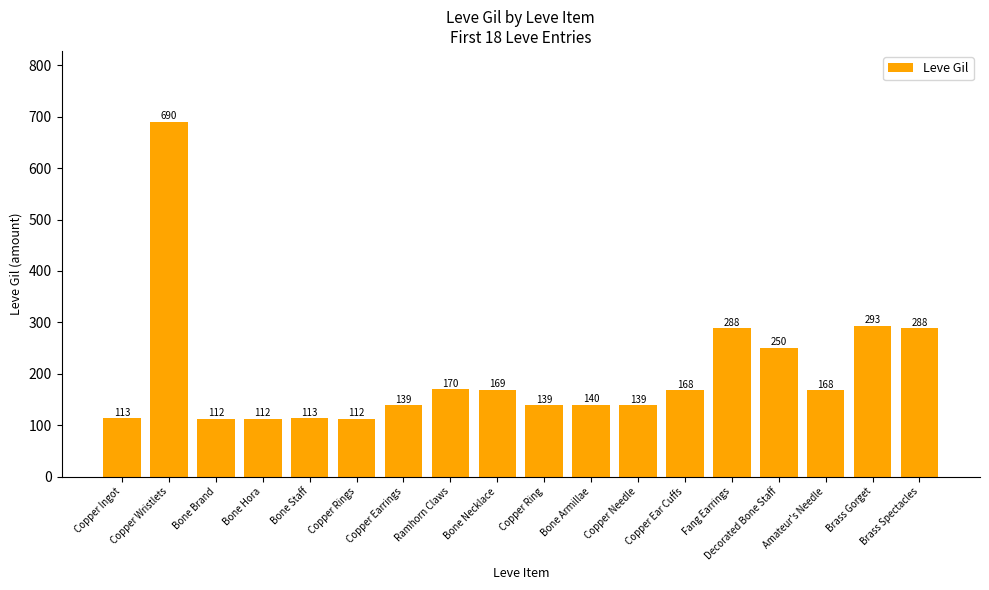

What is the value of the 14th bar from the left?

288